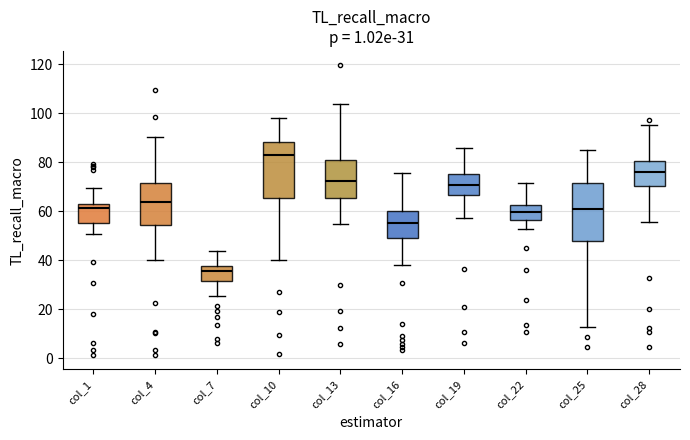

Which box's median line is the lowest?

col_7